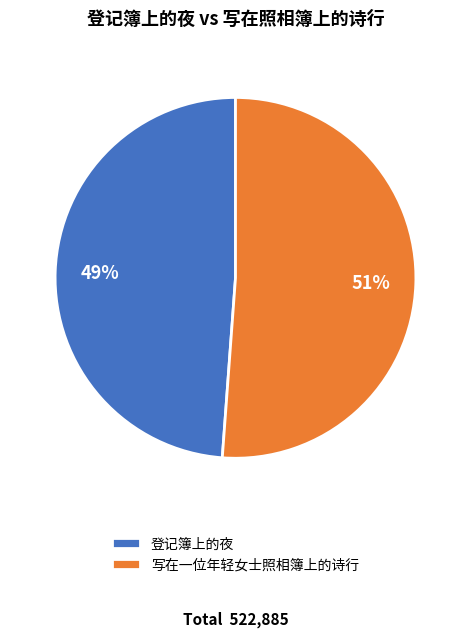

Is 登记簿上的夜 the majority of the pie?

No